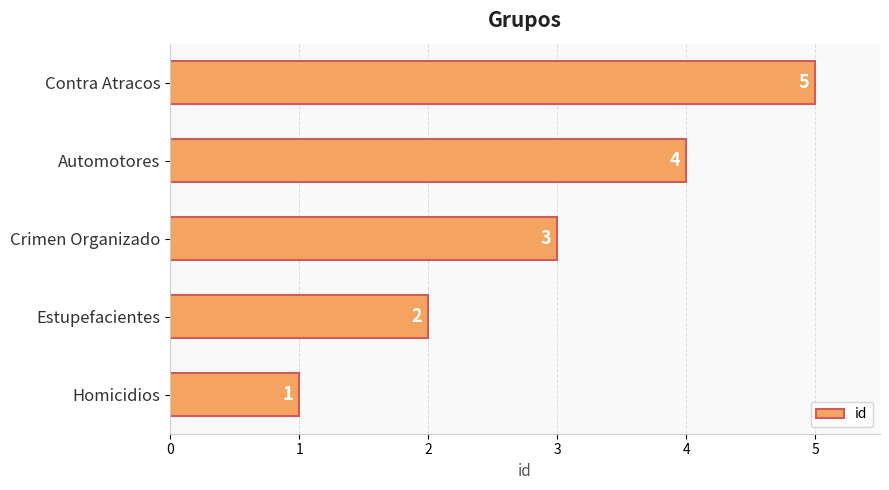

True or false: the data shows 5 at Contra Atracos.

True